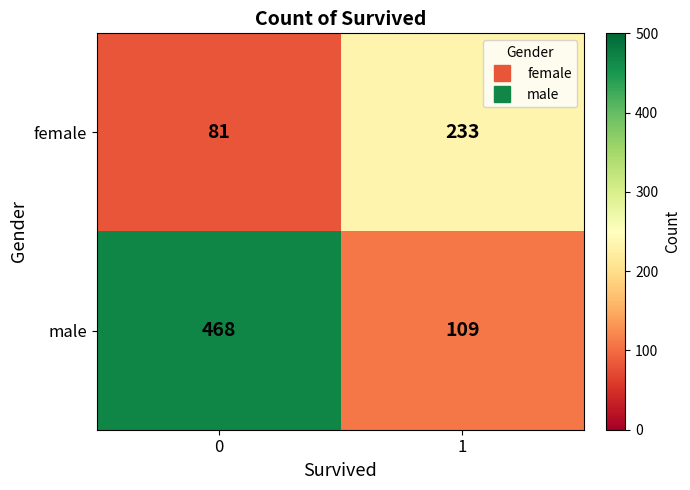

Reading left to right, list all the values displayed in this chart.

female: 81	233
male: 468	109